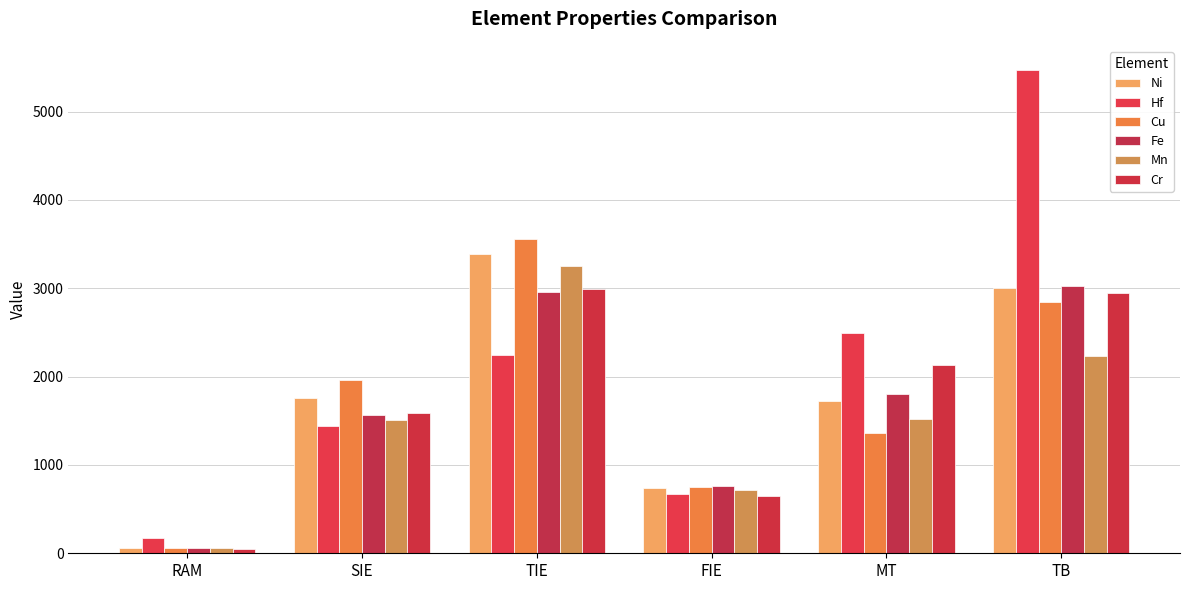

Rank the categories by Mn value from lowest to highest.

RAM, FIE, SIE, MT, TB, TIE